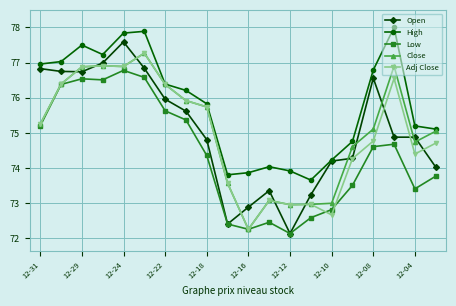

What is the minimum value for Low?

72.1